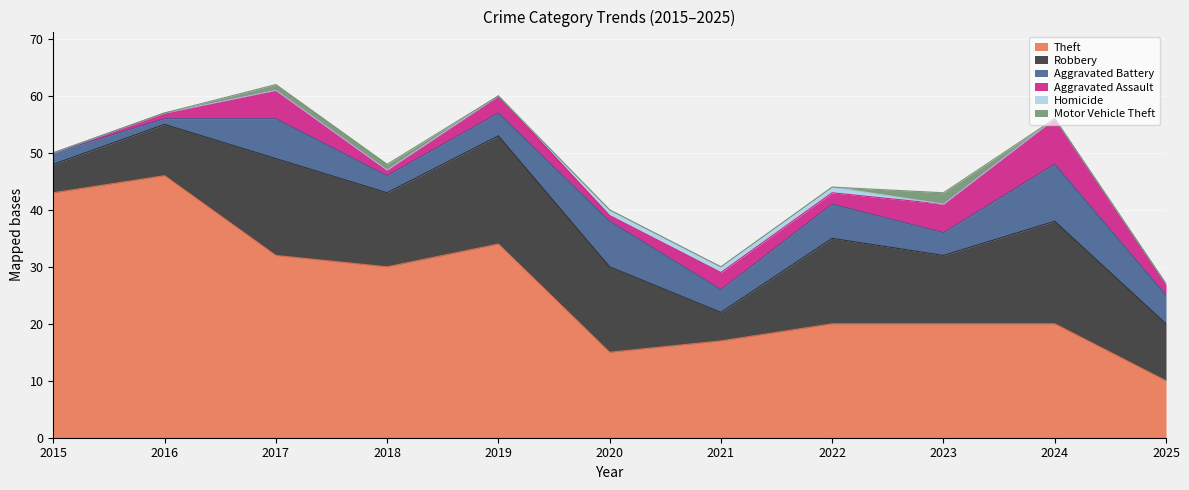

In Aggravated Battery, how many points are higher than both neighbors (excluding endpoints)?

4